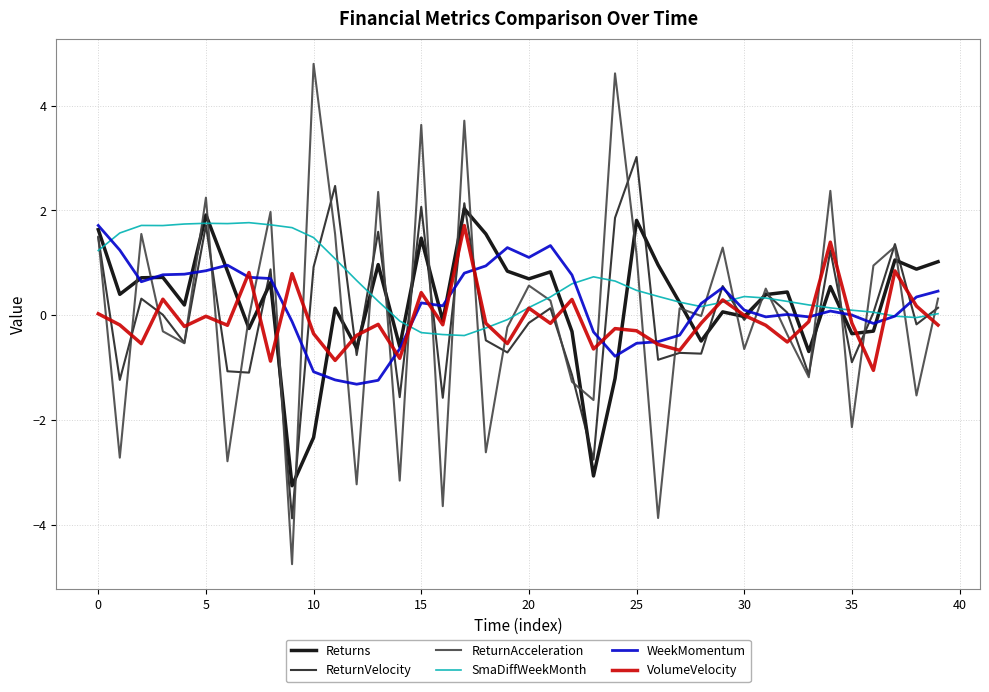

After their last crossing, which series has the higher values: ReturnAcceleration or VolumeVelocity?

ReturnAcceleration